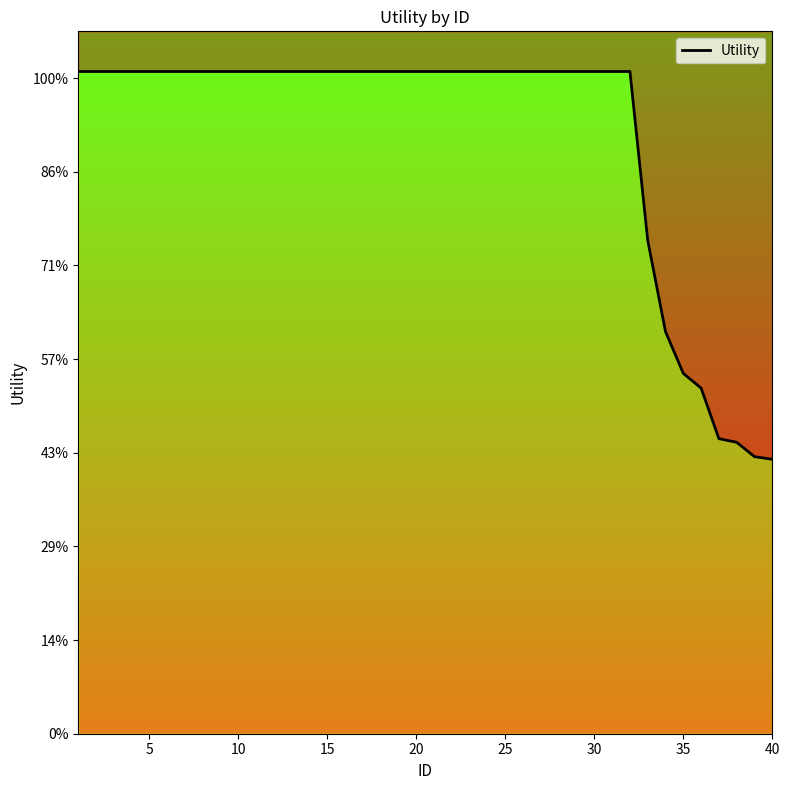

Which has a higher value, 30 or 35?

30